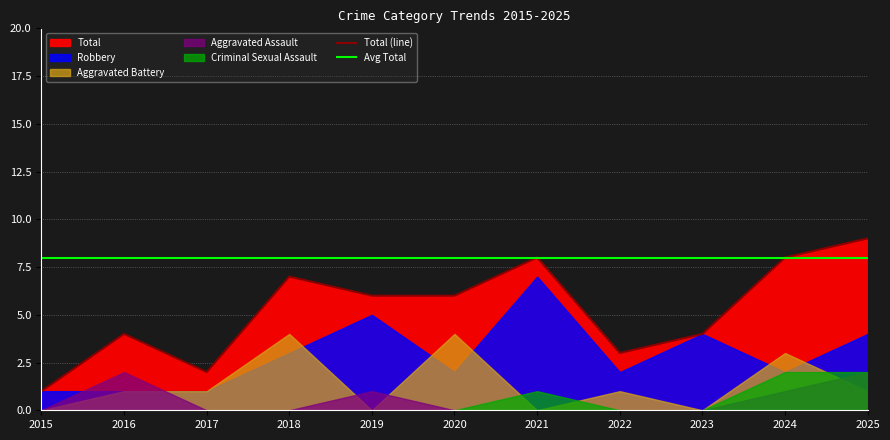

In Criminal Sexual Assault, how many points are higher than both neighbors (excluding endpoints)?

1